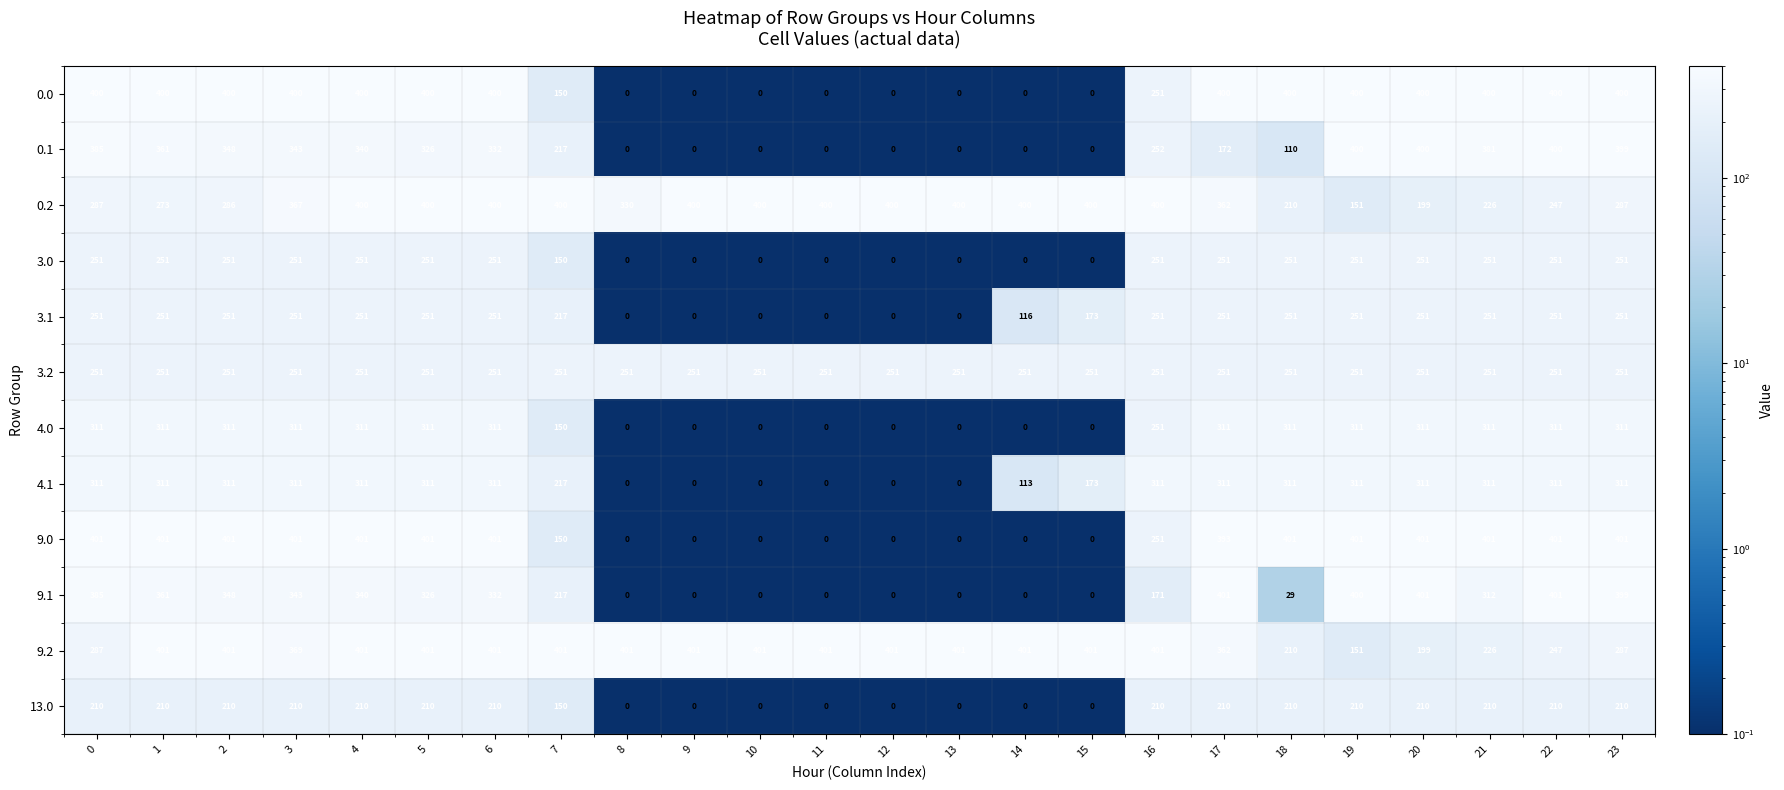

Read the 0.2 value at 3.

367